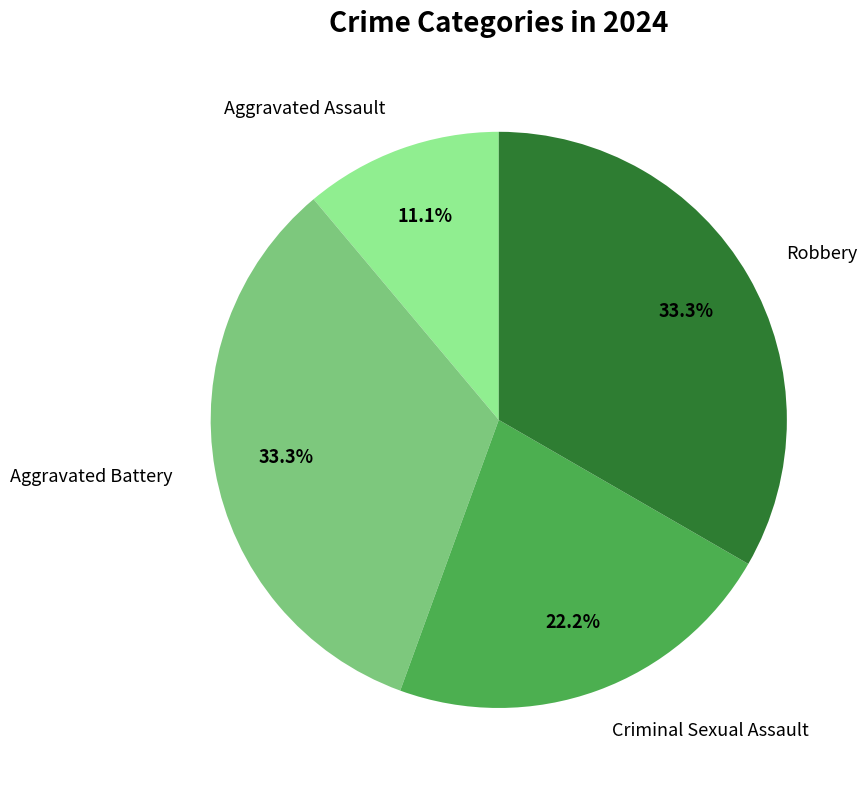

The Criminal Sexual Assault slice represents 22% of the pie. True or false?

True